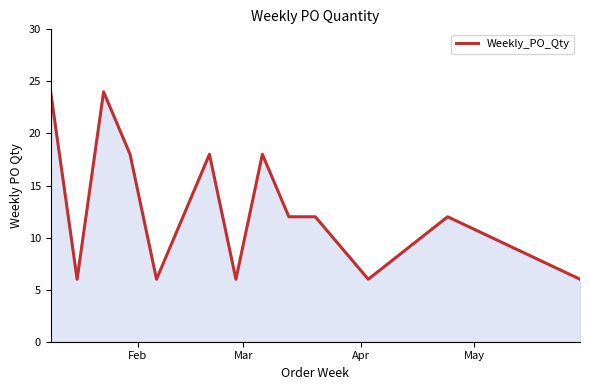

What is the greatest value displayed?

24